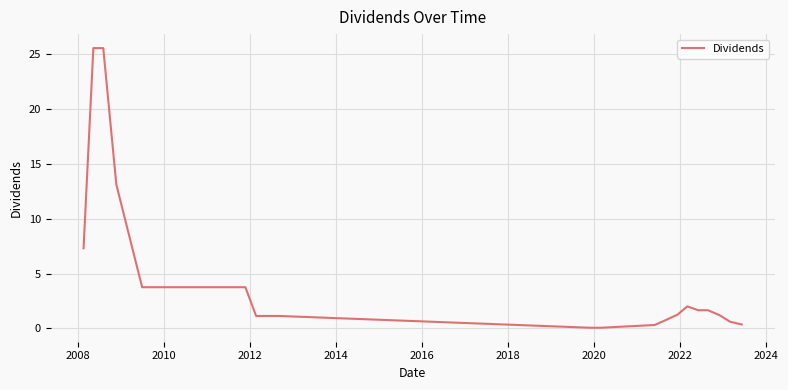

How many lines are shown in the chart?

1